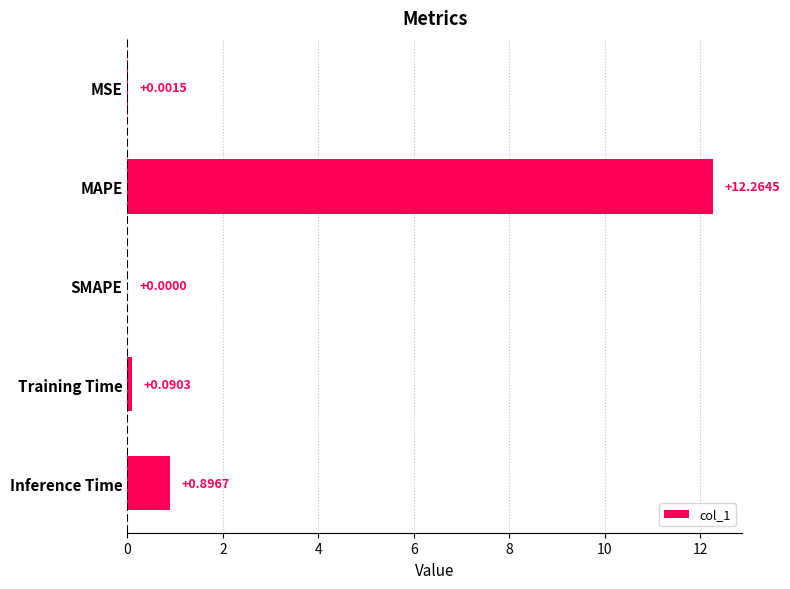

At which category does the chart reach its peak across all series?

MAPE